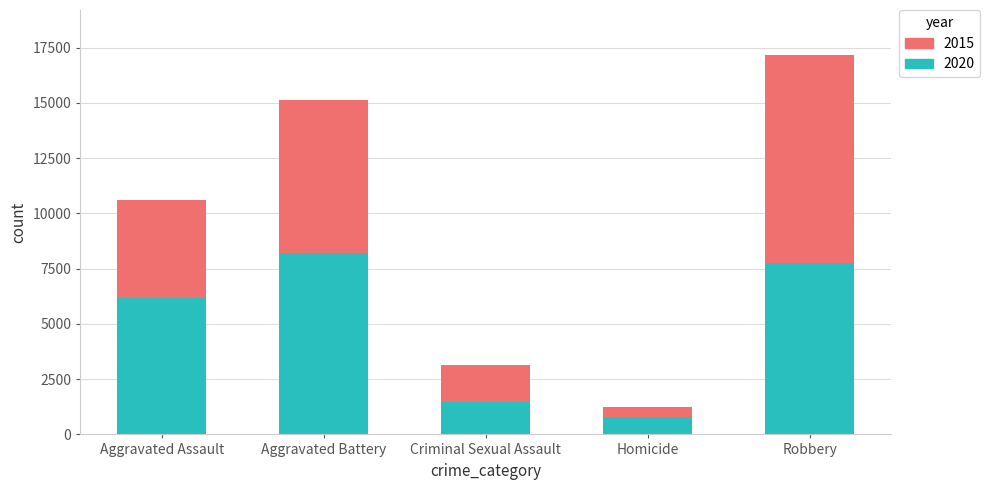

At which label is 2020 closest to 4495?

Aggravated Assault